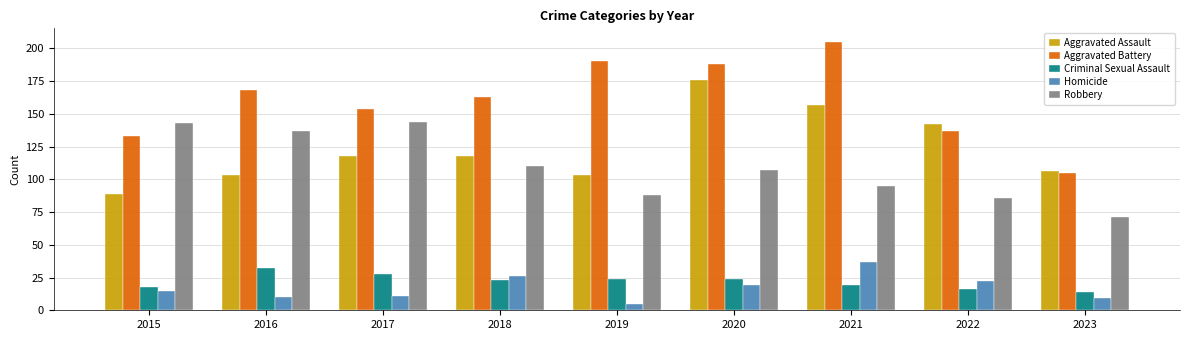

What is the sum of all Aggravated Battery values?

1443